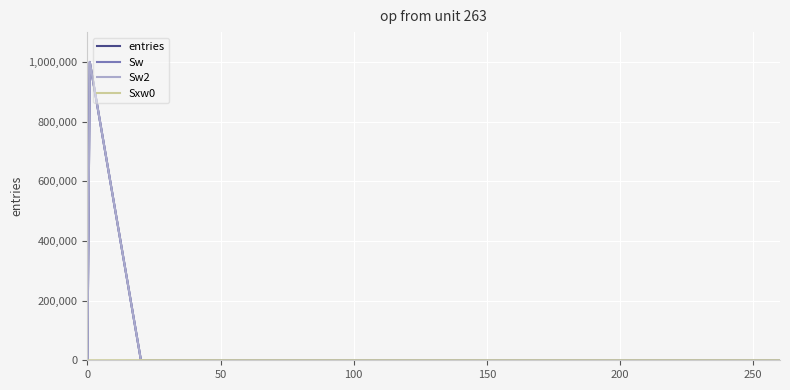

Which series has the widest spread of values?

entries